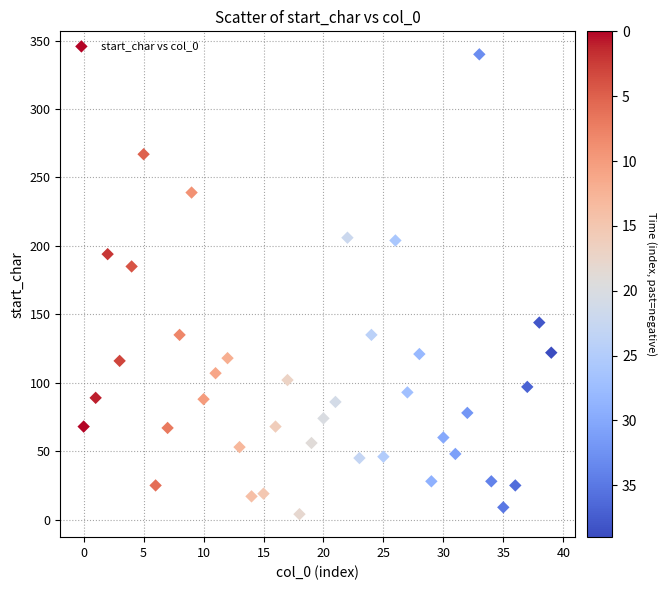

What Y value in the scatter plot is closest to 172?

185